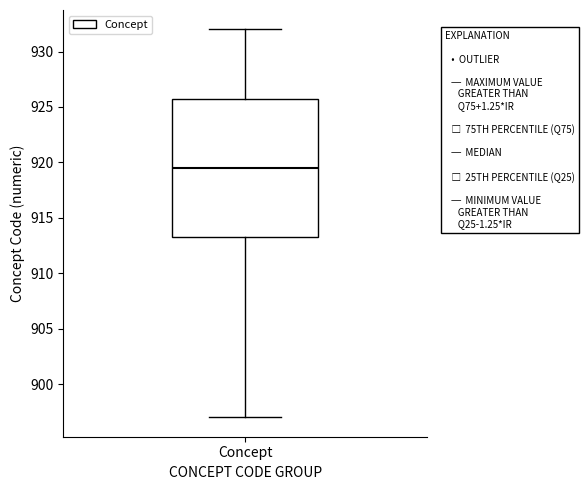

Transcribe this box plot: give where the median line is, the range the box spans, and where the two whiskers end, as read against the y-axis. The values are not printed on the chart, so give them approximately, as read against the axis.

median 919.5, box 913.5 to 926.0, whiskers 897.0 to 932.0